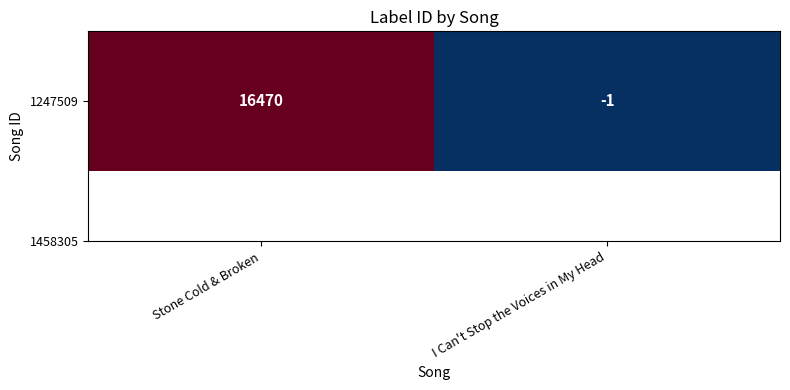

Count the number of categories in the chart.

2